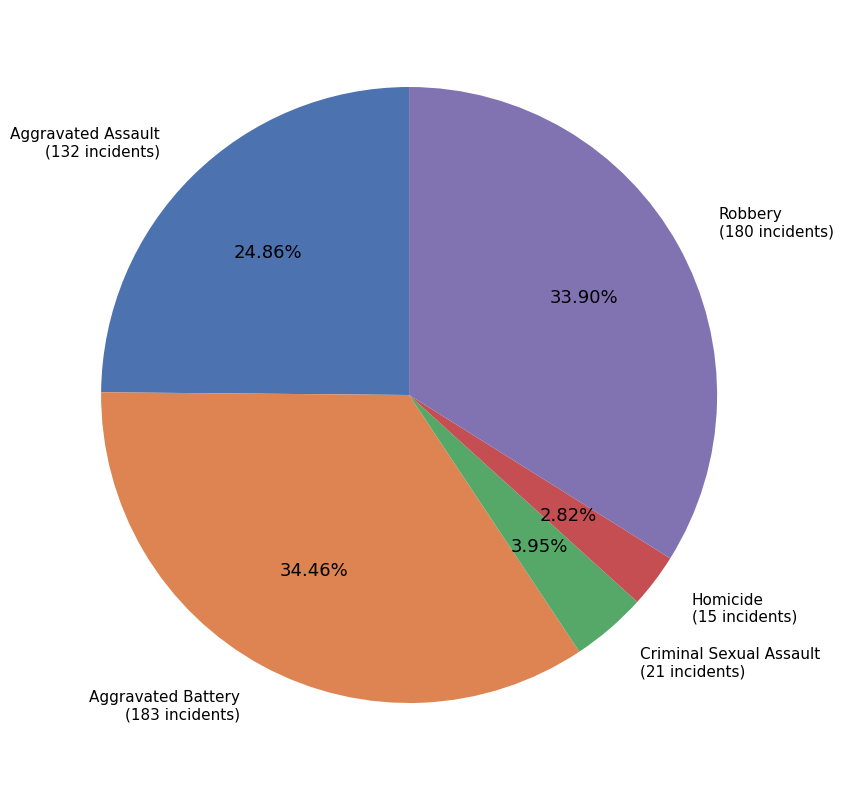

Is there any slice that represents more than half of the pie?

No